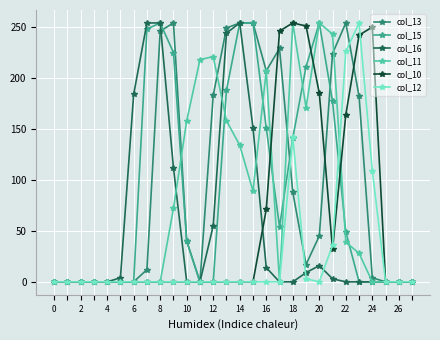

What is the greatest value displayed?

254